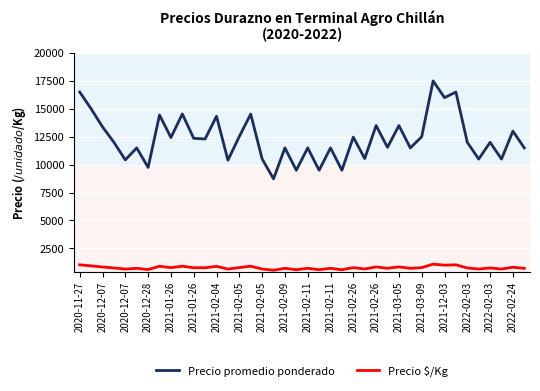

List the series in order of their peak value, highest first.

Precio promedio ponderado, Precio $/Kg